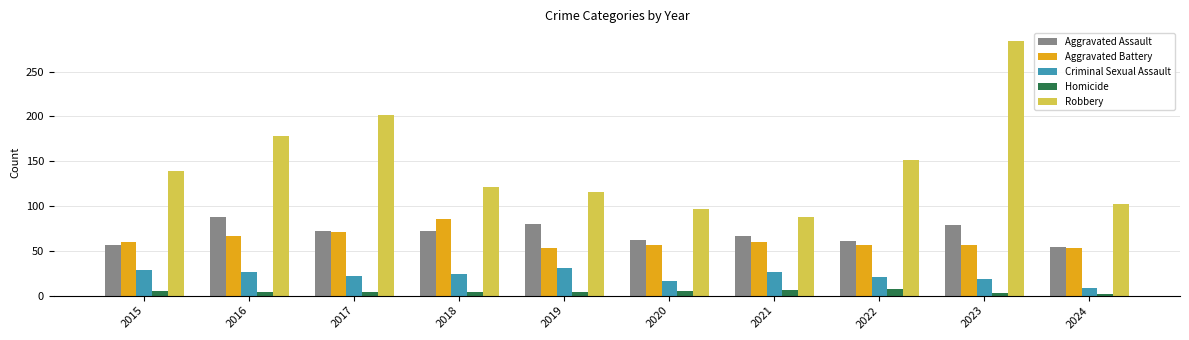

Which series has the largest range (max minus min)?

Robbery